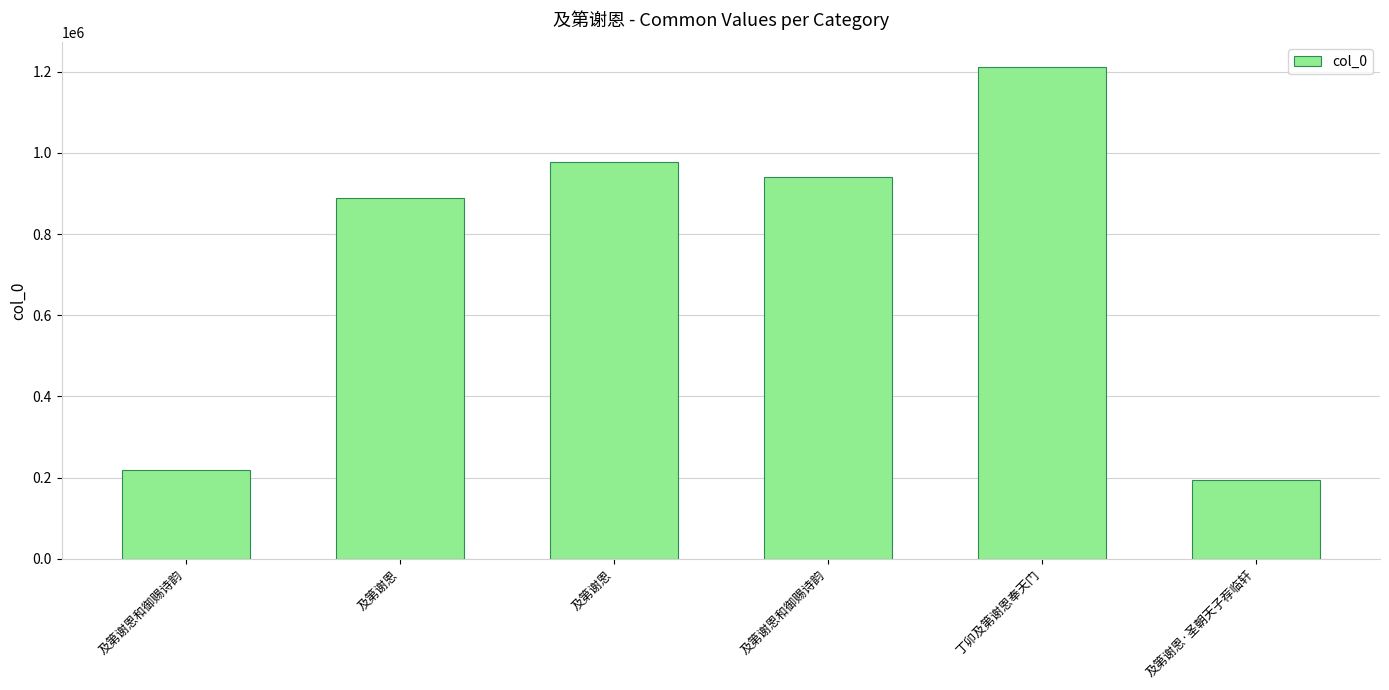

How many distinct data groups are displayed?

1